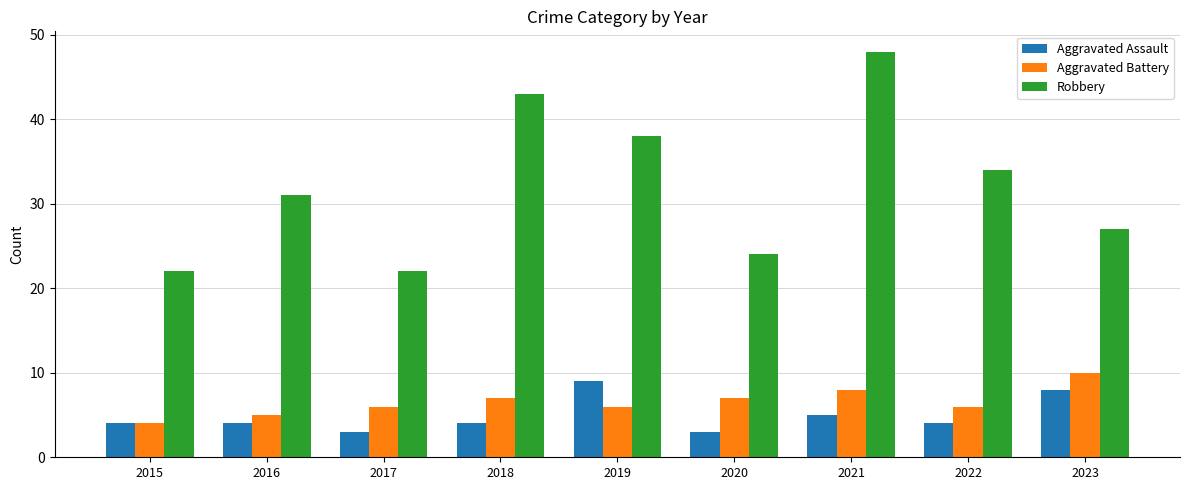

True or false: Aggravated Assault has a value of 4 at 2022.

True